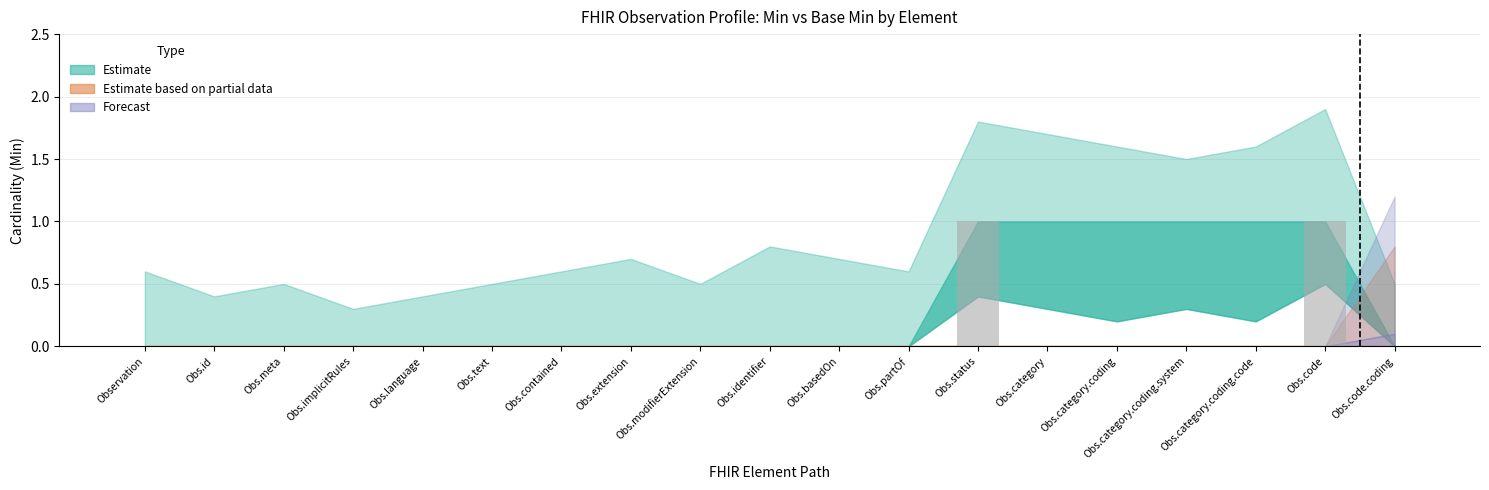

Count the number of data series in this chart.

1